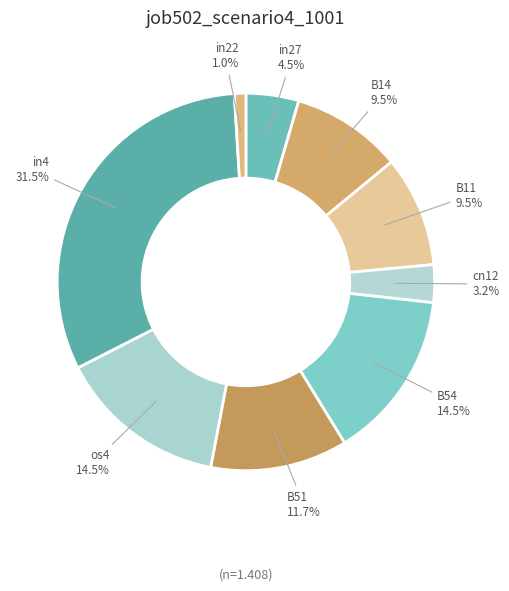

Count the number of slices in the pie.

9